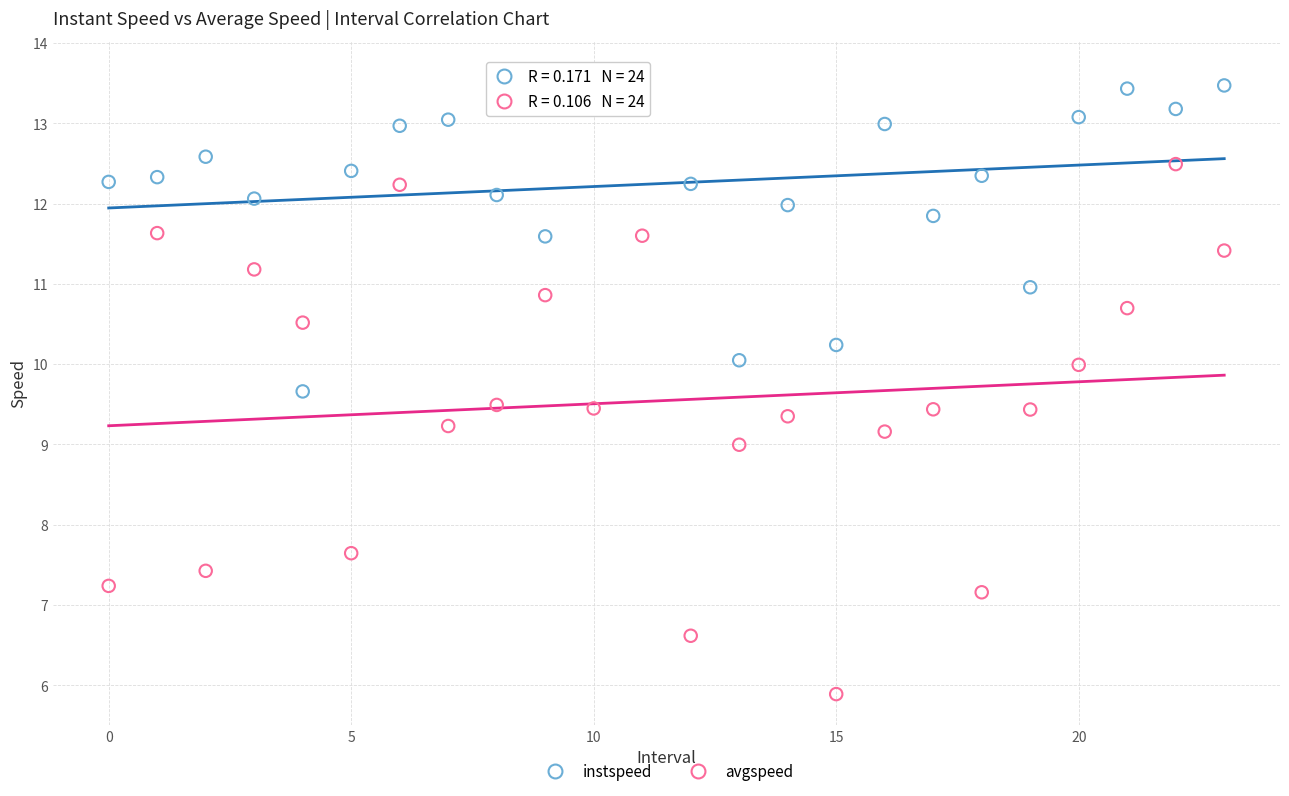

Which series has the widest spread of Y values?

avgspeed